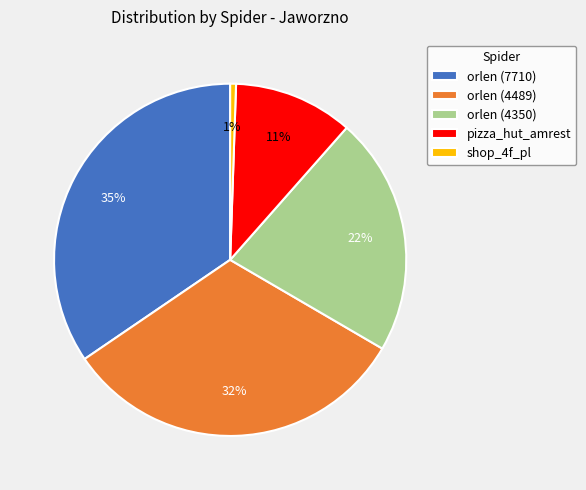

Which slice is the largest?

orlen (7710)